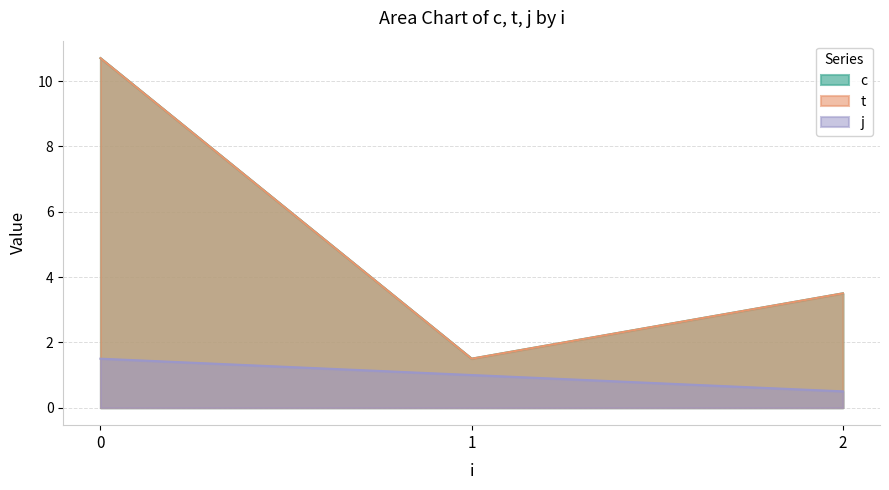

Does the chart display data point markers on the line(s)?

No